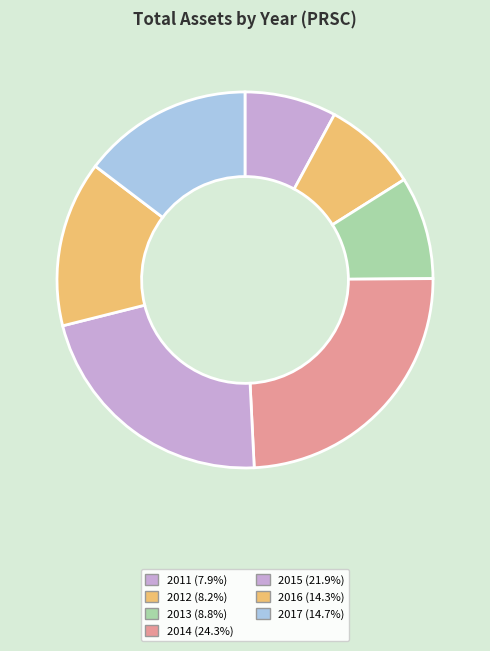

How many slices are in this pie chart?

7